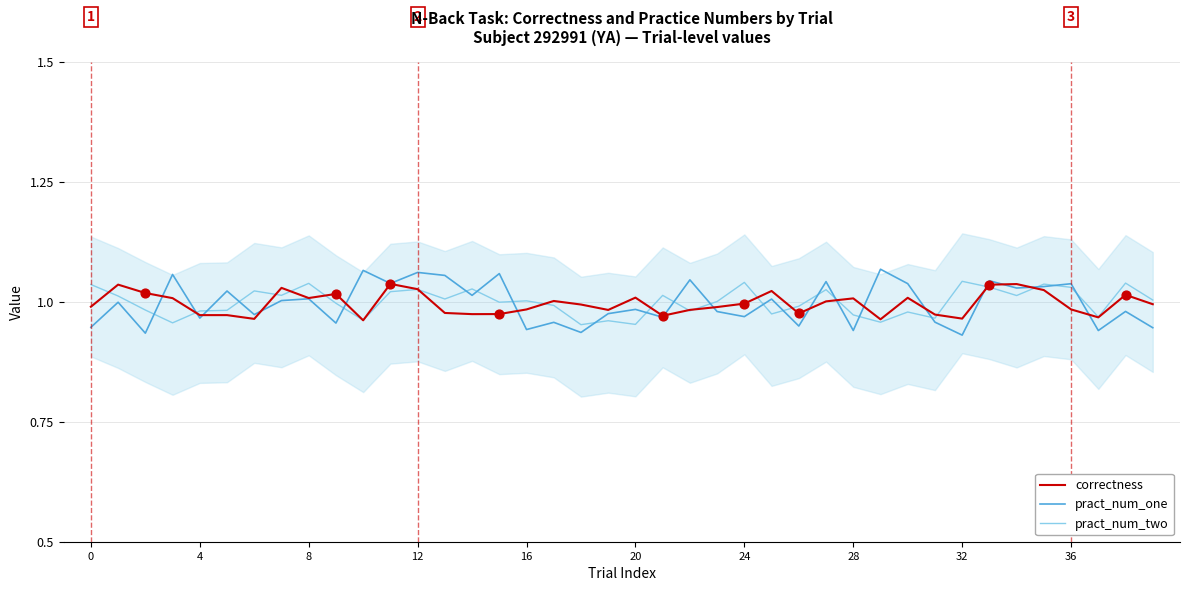

The pract_num_one series shows 0.4 at 16. True or false?

False